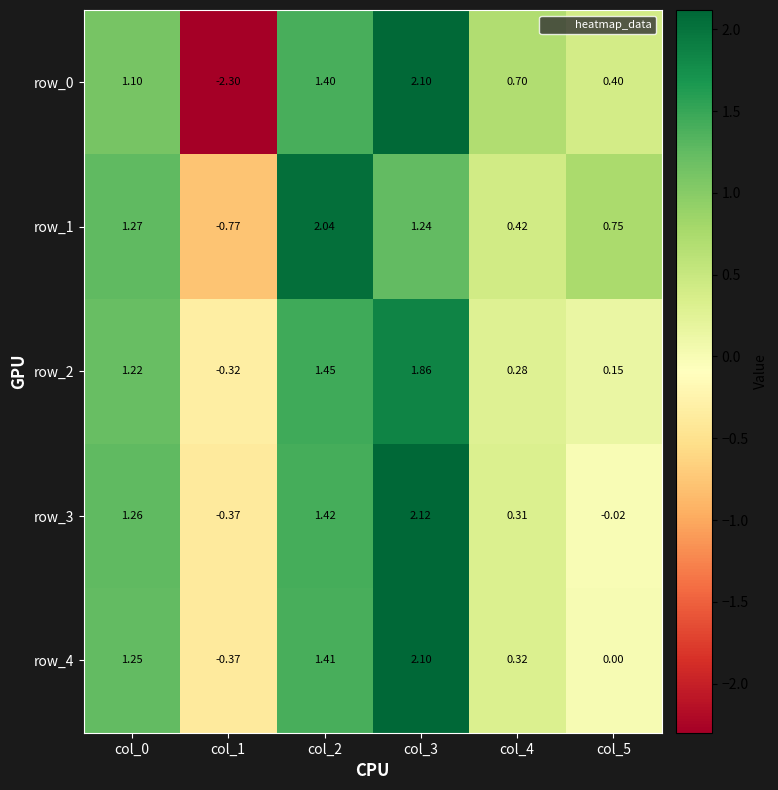

What is the difference between the maximum and minimum values in the row_0 series?

4.4